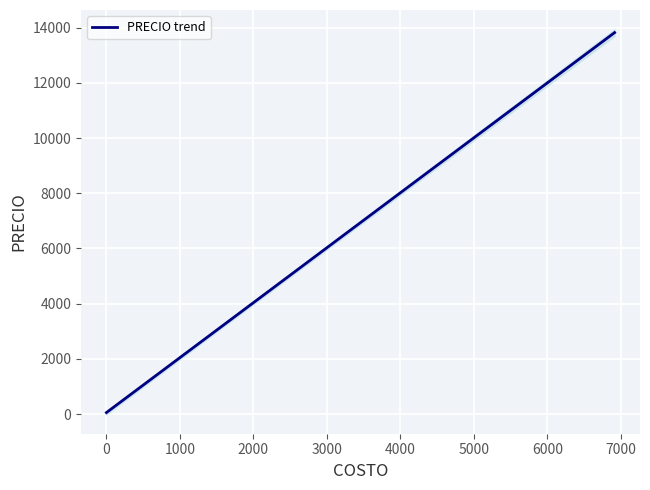

What is the maximum value for PRECIO trend?

13819.8